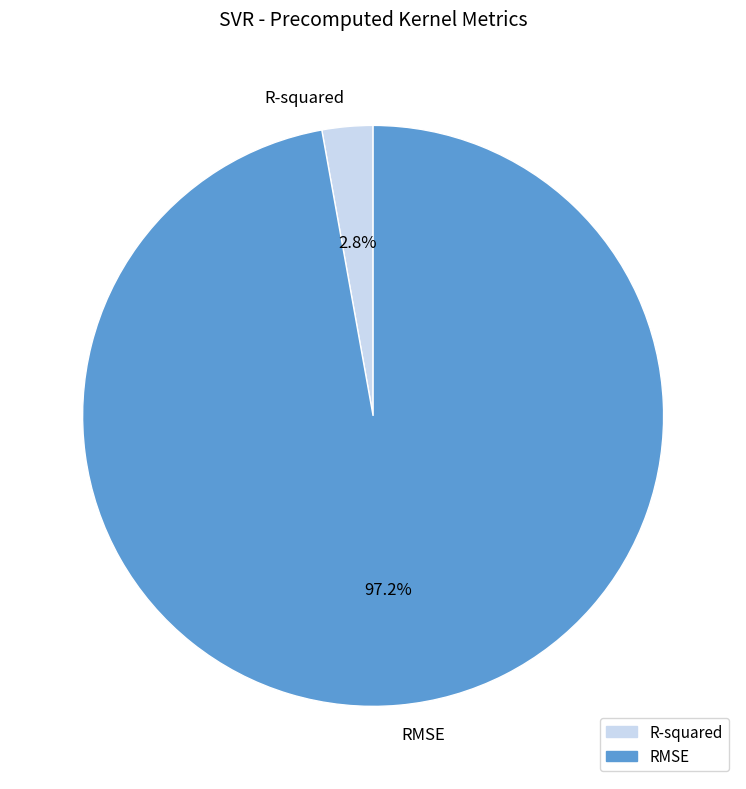

Is there a majority slice in this chart?

Yes